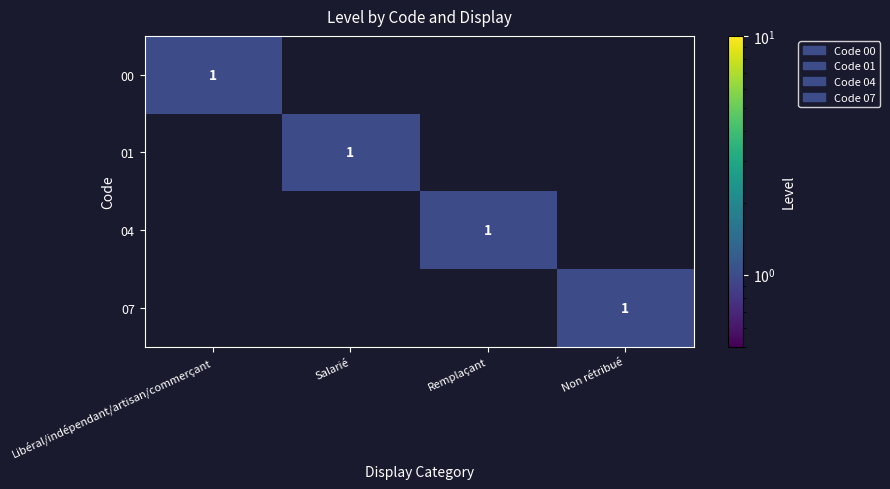

The 04 series shows 1 at Remplaçant. True or false?

True